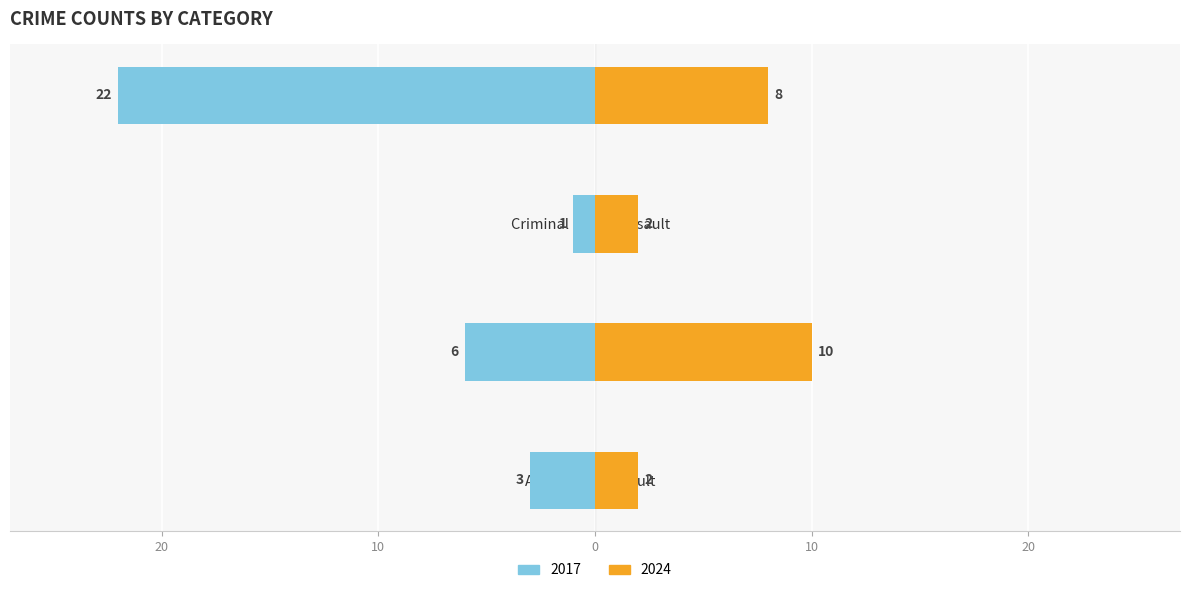

Is it true that 2024 equals 2 at Aggravated Assault?

True